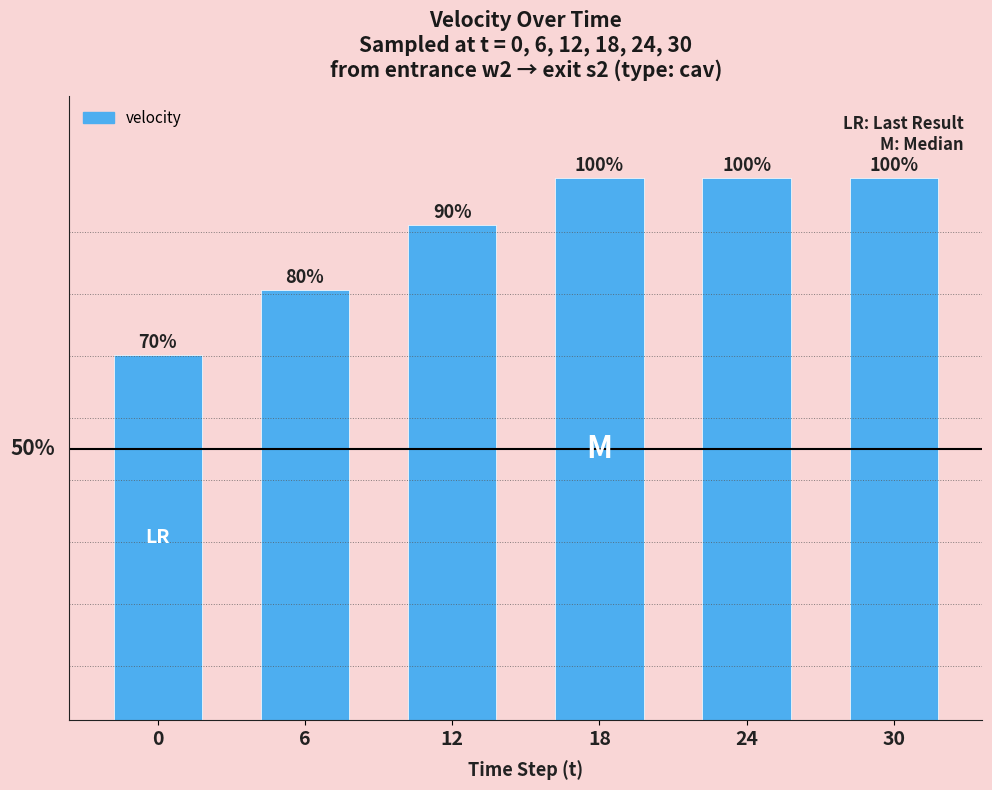

What is the value of the 3rd bar from the left?

9.1